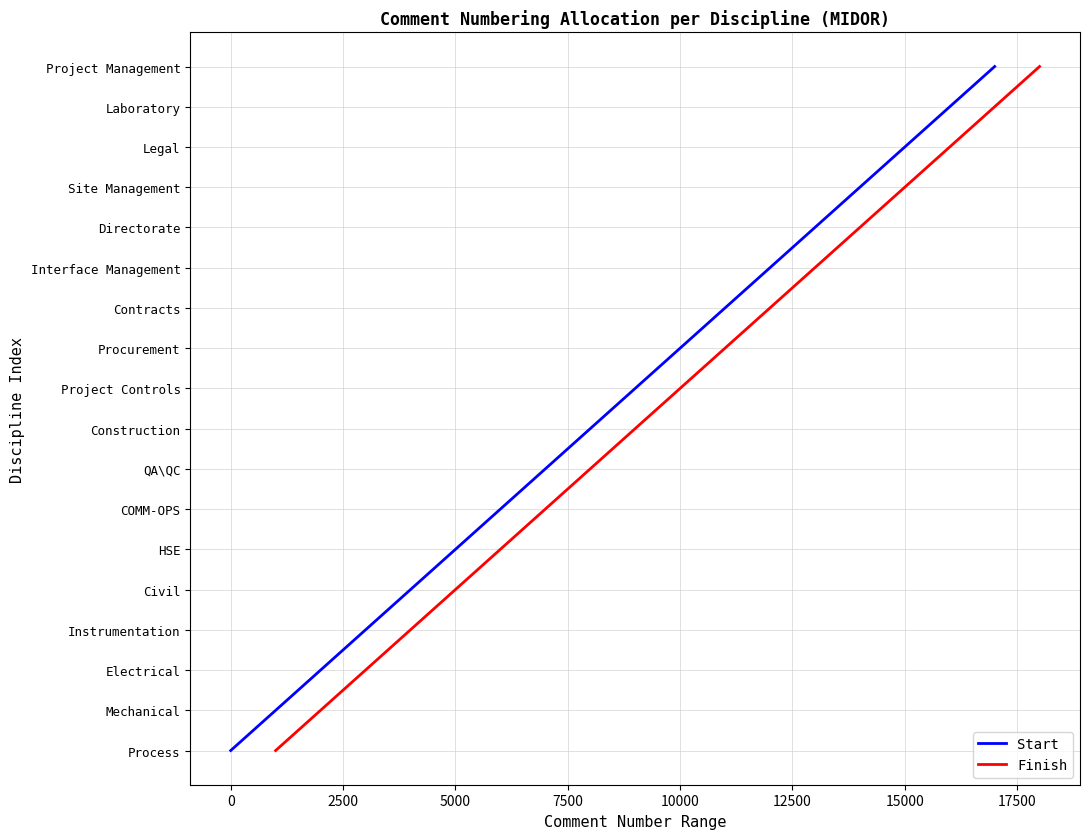

Rank the series by their maximum value, from lowest to highest.

Start, Finish